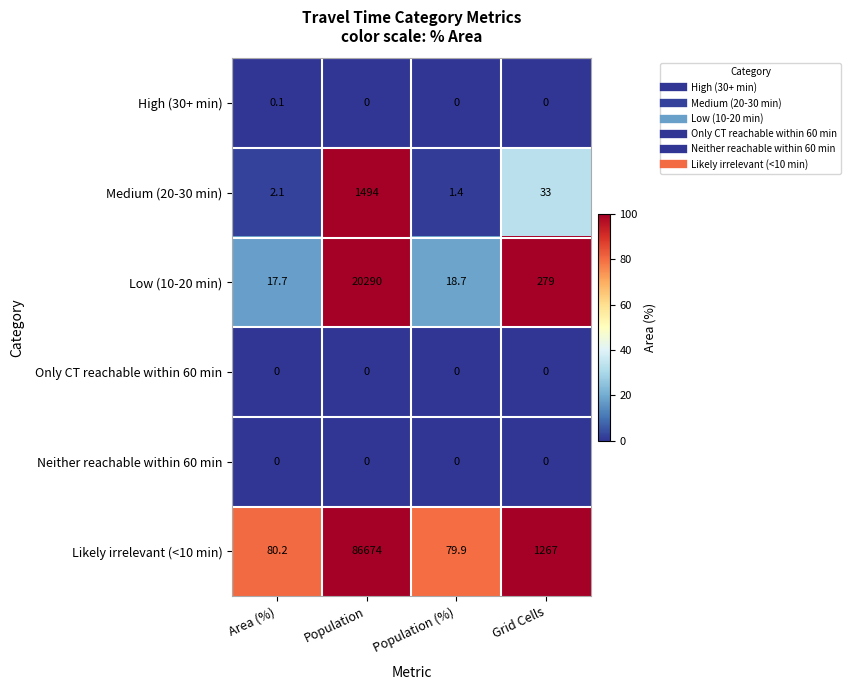

What is the lowest value of the Likely irrelevant (<10 min) series?

79.9